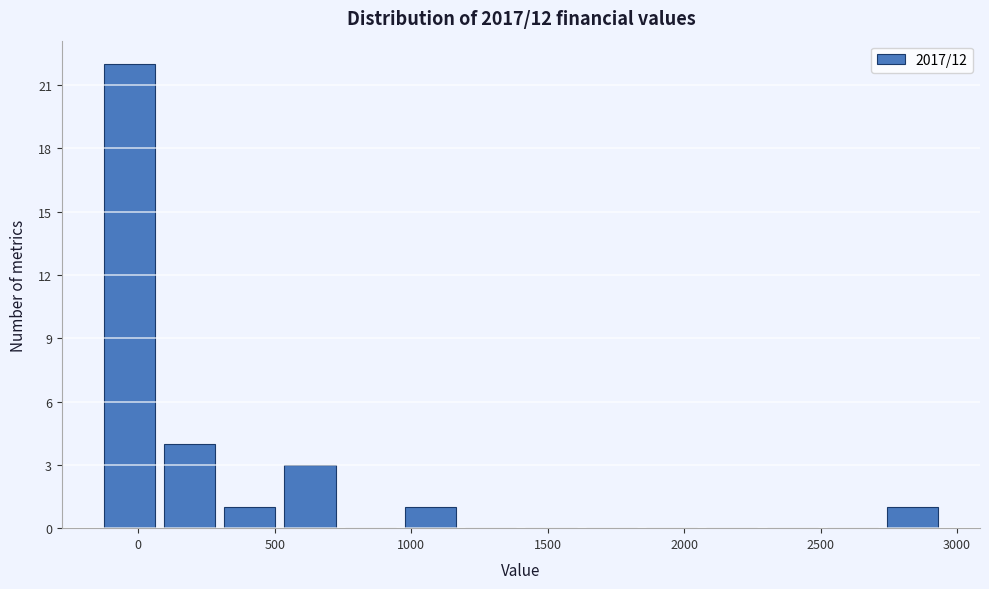

How tall is the bar that spans 100 to 300 on the x-axis? Neither the bar edges nor the heights are printed on the chart, so give them approximately, as read against the axes.

4